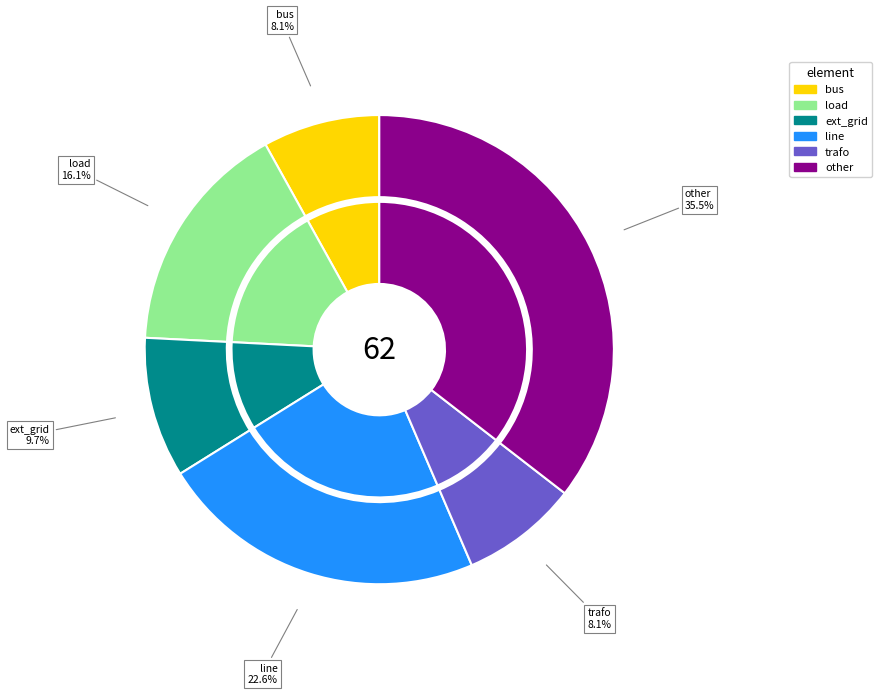

What percentage is the trafo slice, to the nearest percent?

8%